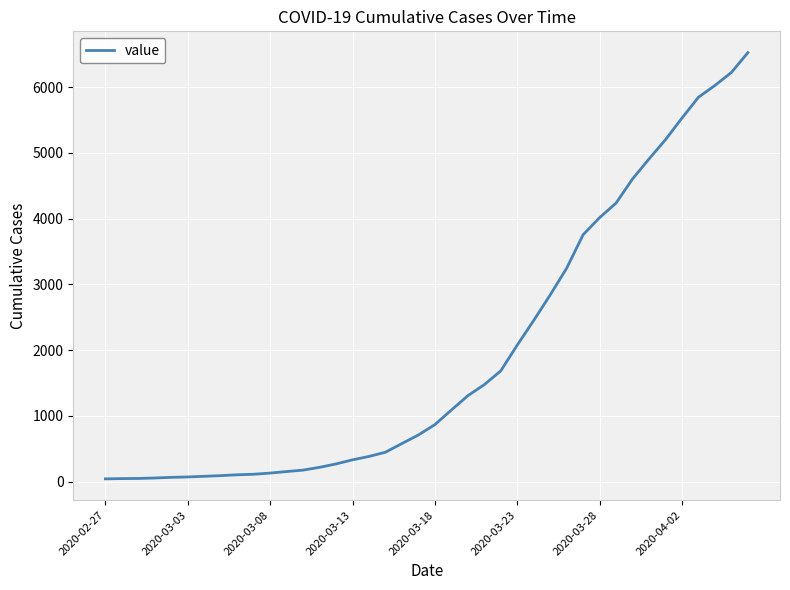

What is the greatest value displayed?

6523